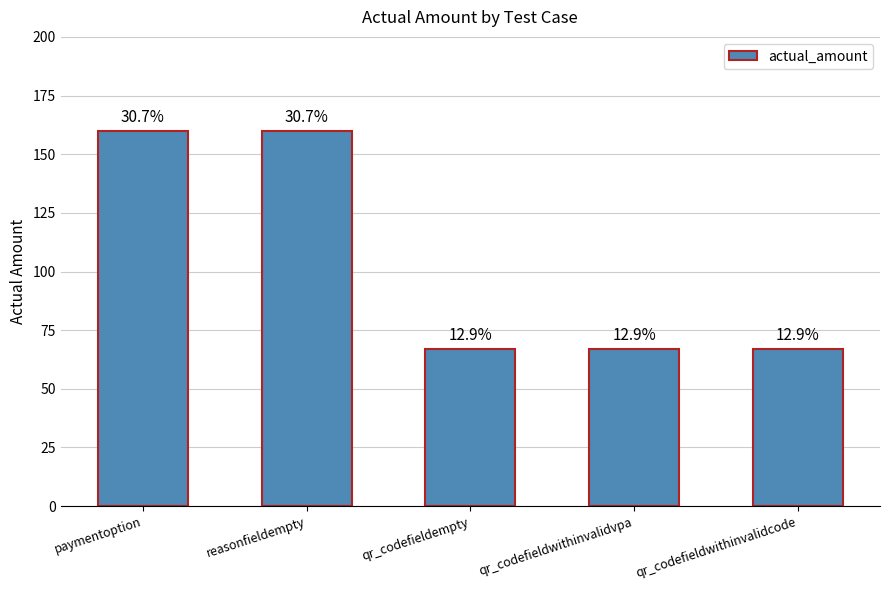

Reading right to left, extract all data points from this chart.

67	67	67	160	160